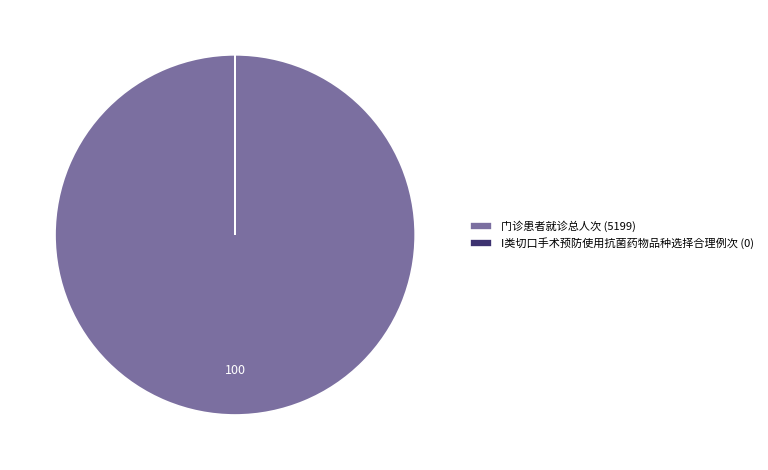

The 门诊患者就诊总人次 (5199) slice represents 91% of the pie. True or false?

False